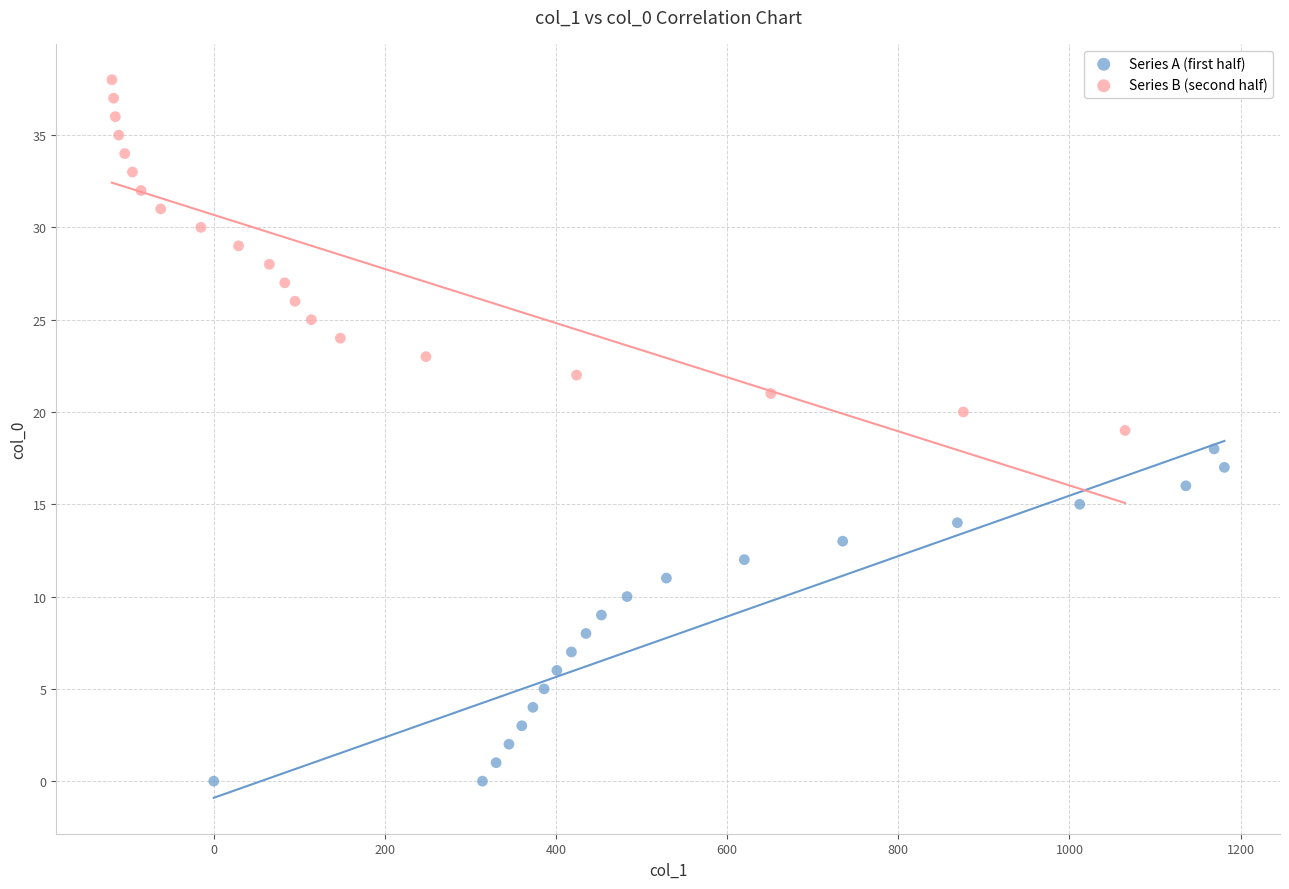

Which series has the largest Y range (max minus min)?

Series B (second half)